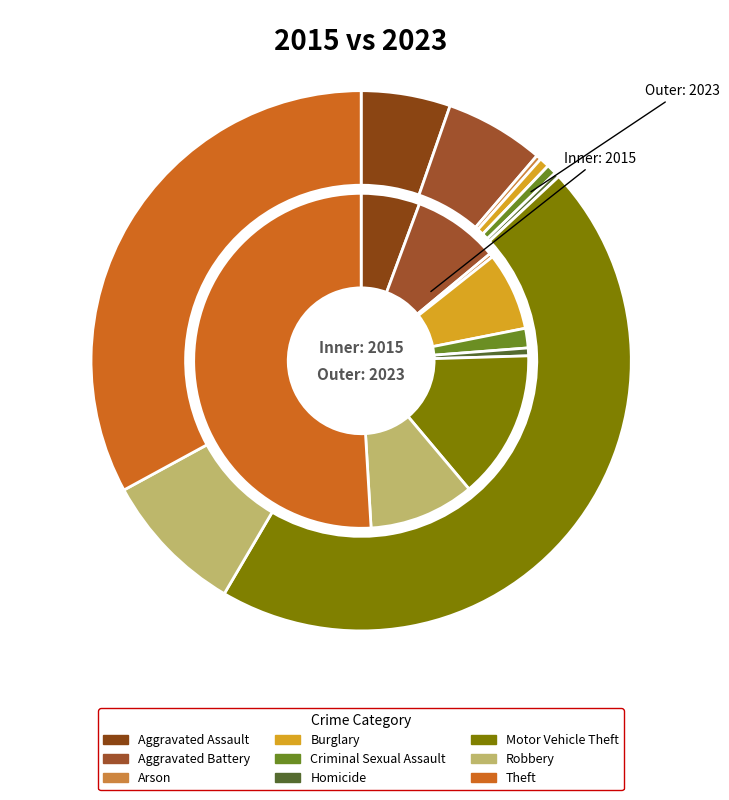

The Aggravated Assault slice represents 11% of the pie. True or false?

False